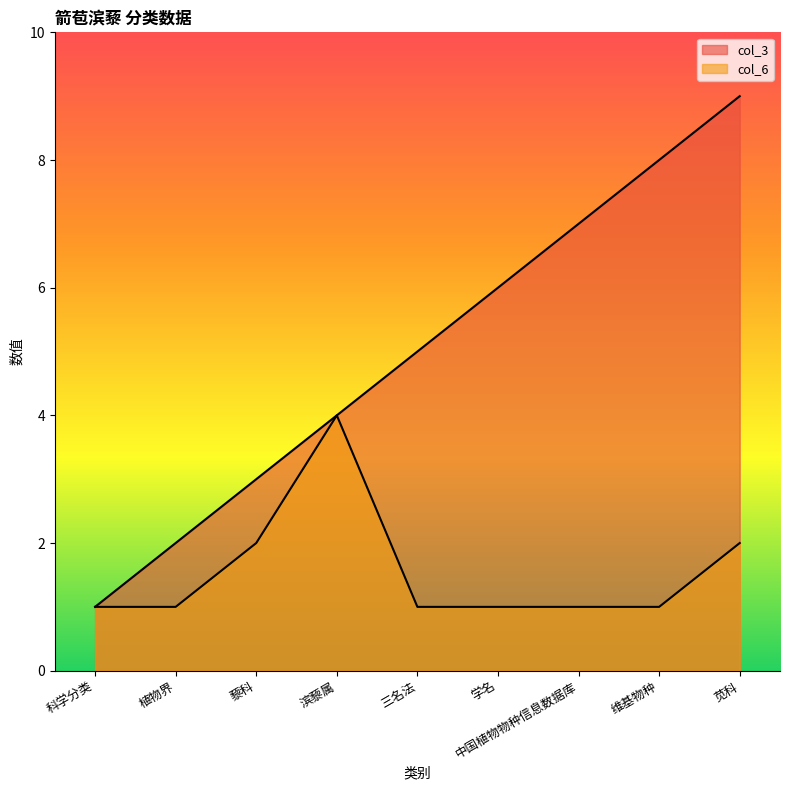

Does the chart display data point markers on the line(s)?

No